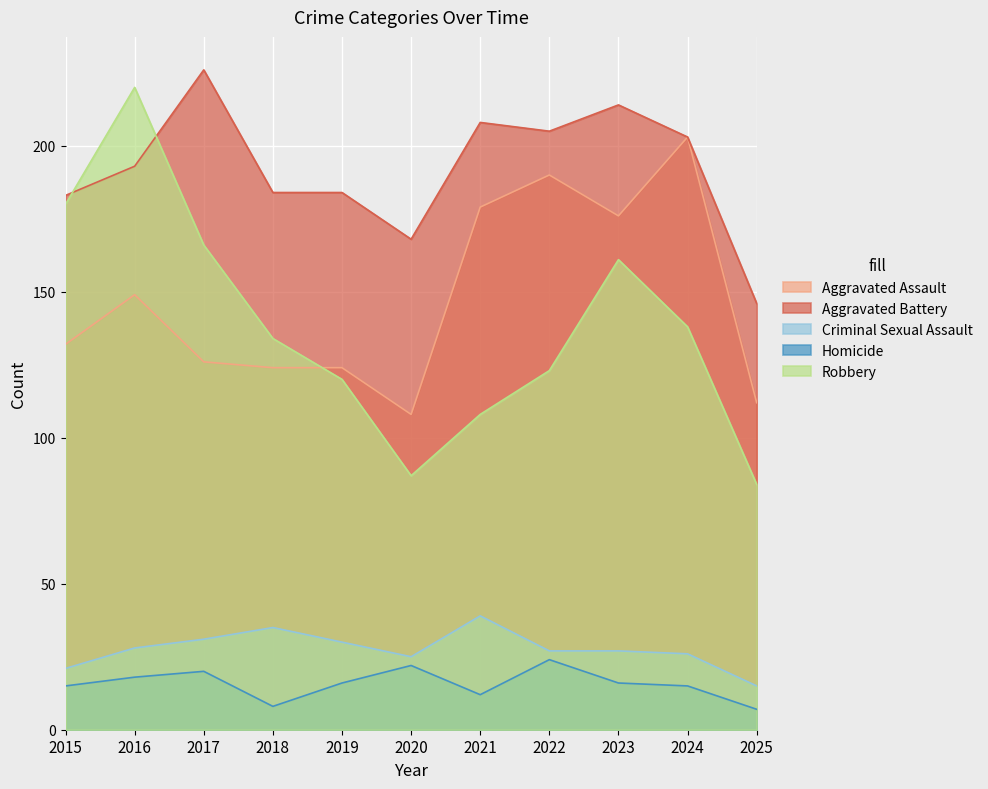

How many data points in Robbery are less than 134?

5